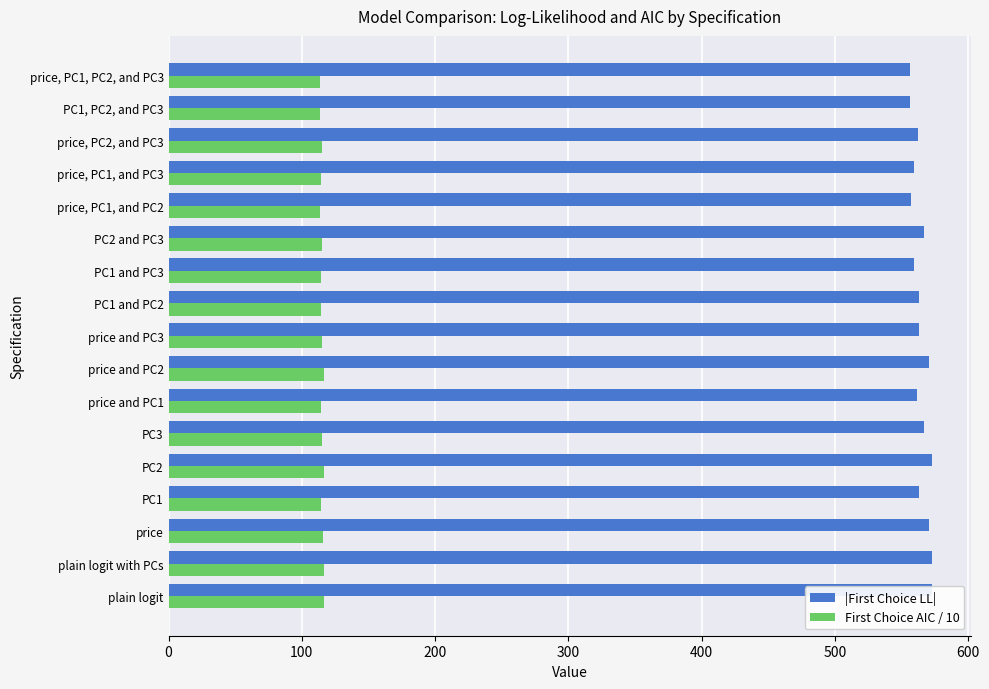

What is the average value of the First Choice AIC / 10 series?

115.0